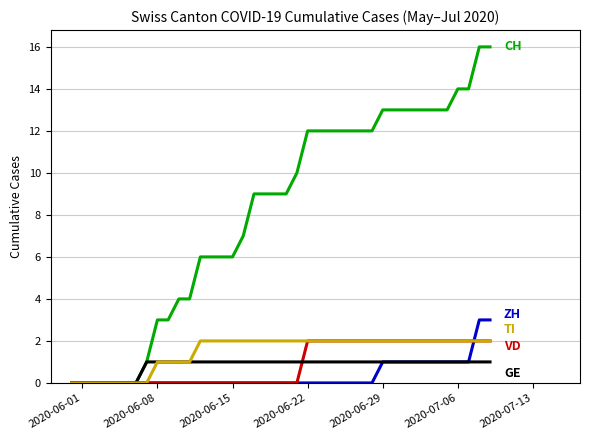

What is the greatest value displayed?

16